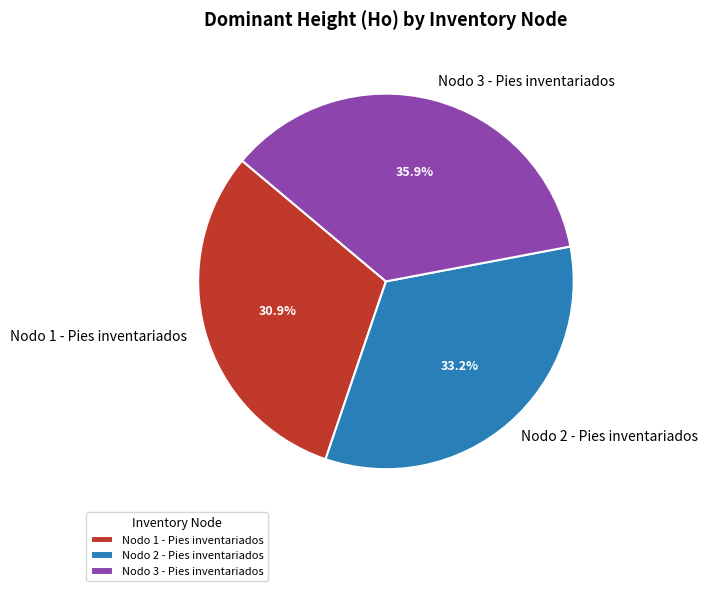

What percentage is the Nodo 1 - Pies inventariados slice, to the nearest percent?

31%